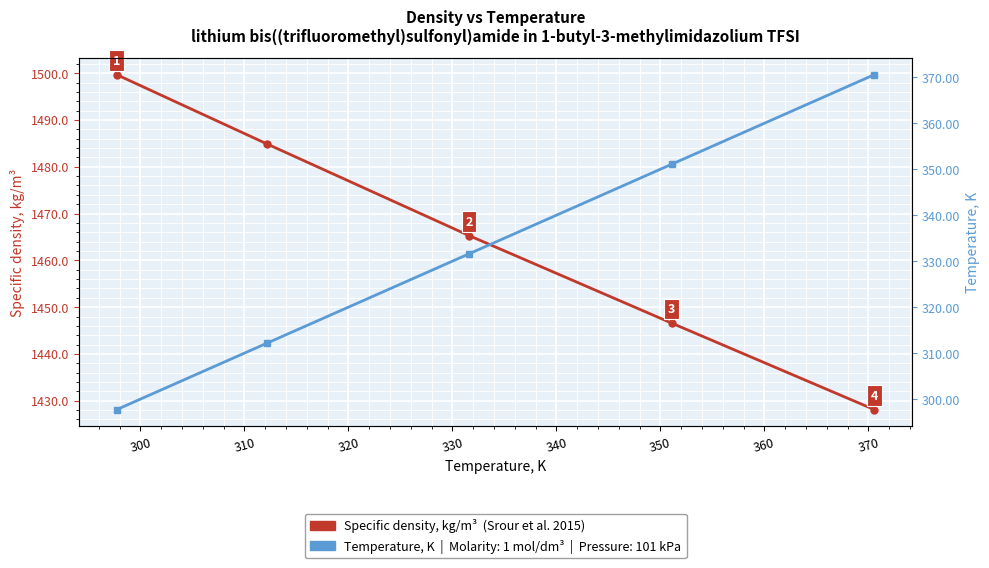

What is the value of the Temperature, K point at the 5th from the left?

370.6